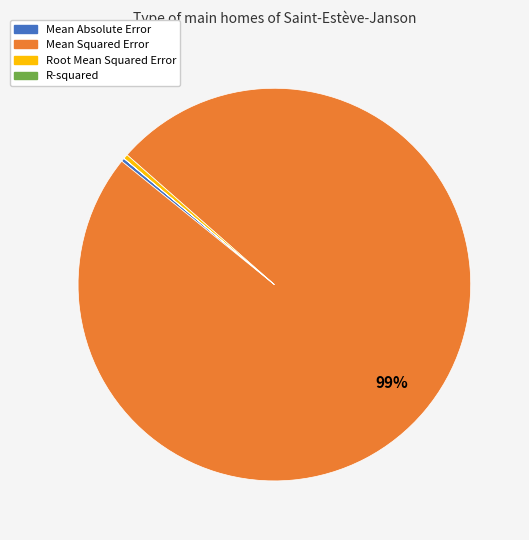

Is the sum of Mean Squared Error and Root Mean Squared Error greater than half?

Yes